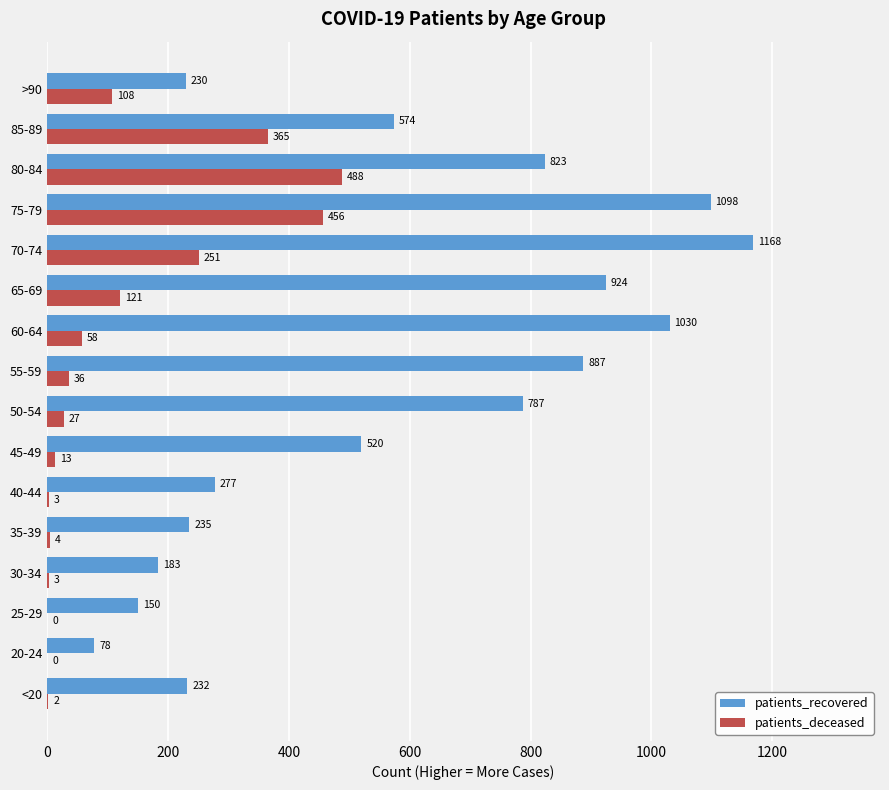

True or false: patients_deceased has a value of 0 at 25-29.

True